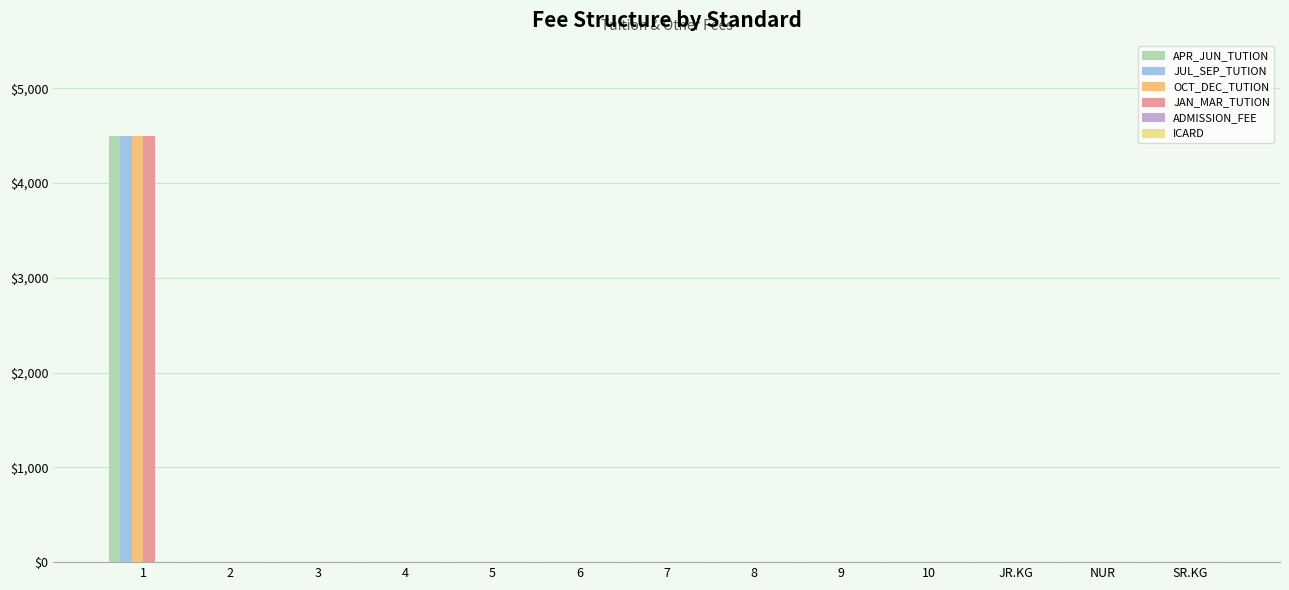

At which category is the sum across all series the highest?

1